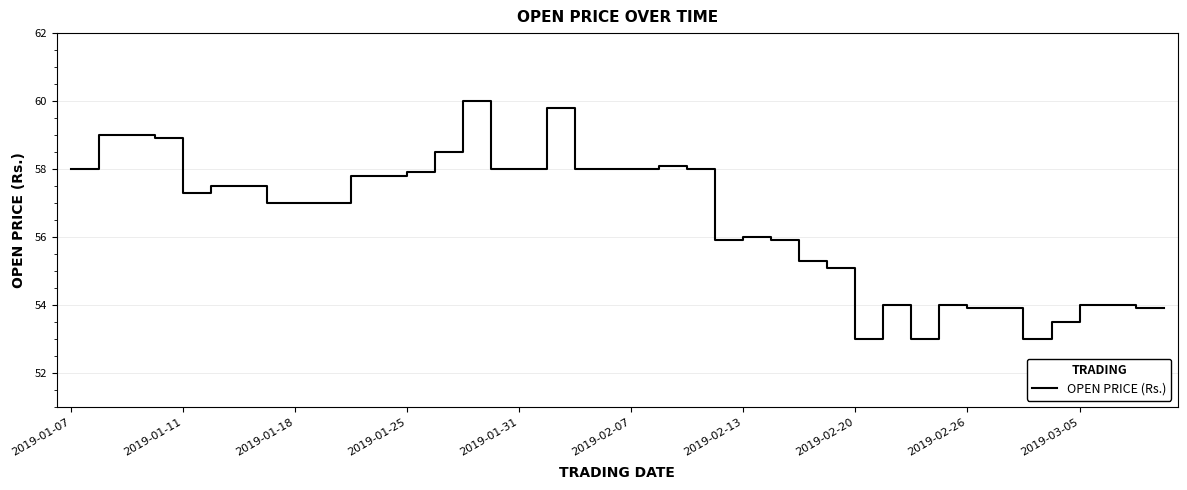

What is the average value?

56.5